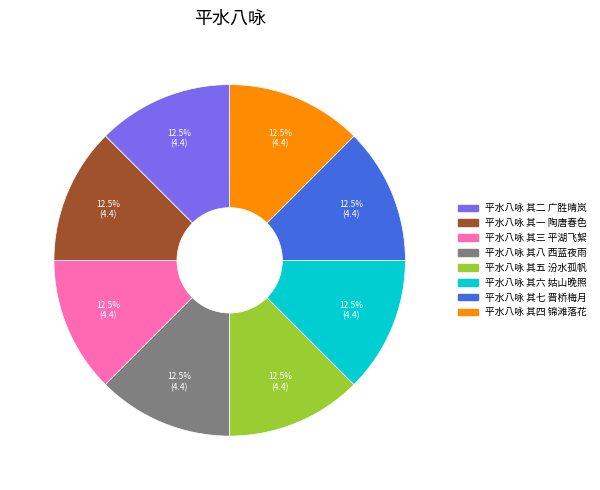

Is 平水八咏 其四 锦滩落花 the majority of the pie?

No